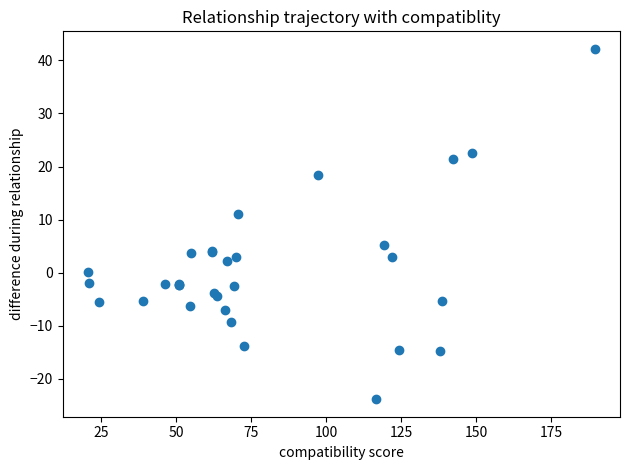

What Y value in the scatter plot is closest to 9?

11.1